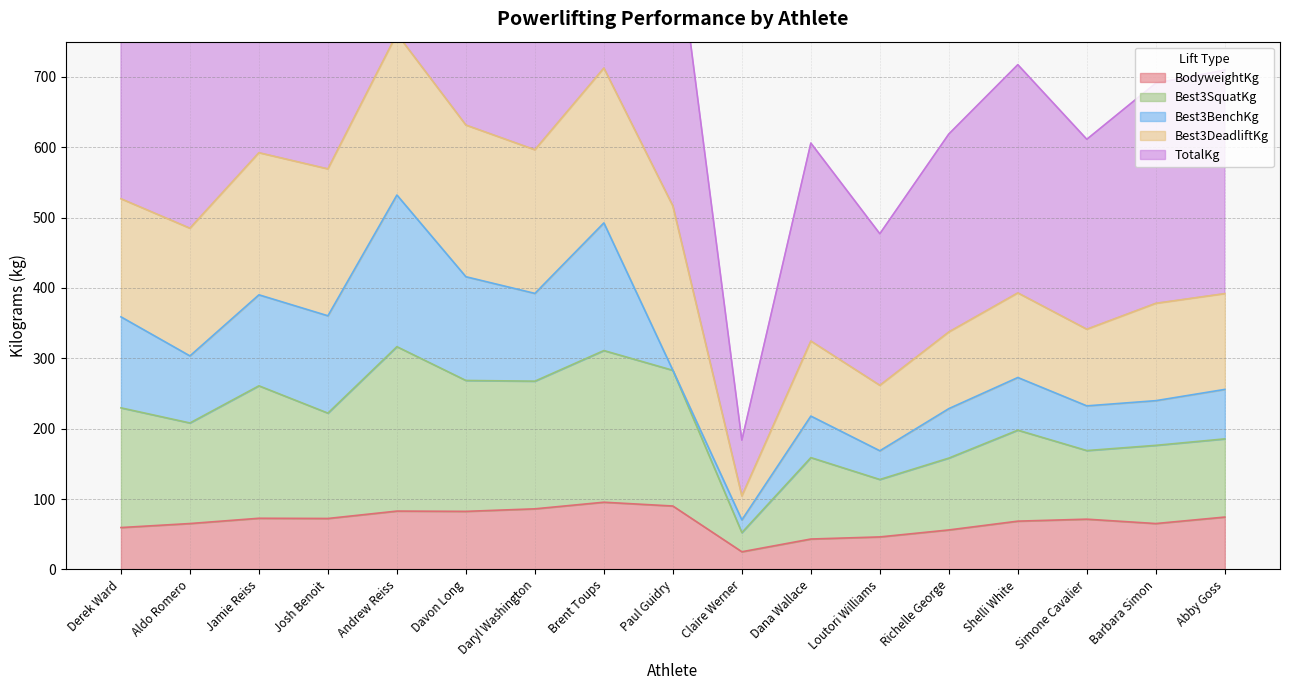

What value does the BodyweightKg series have at Dana Wallace?

43.3